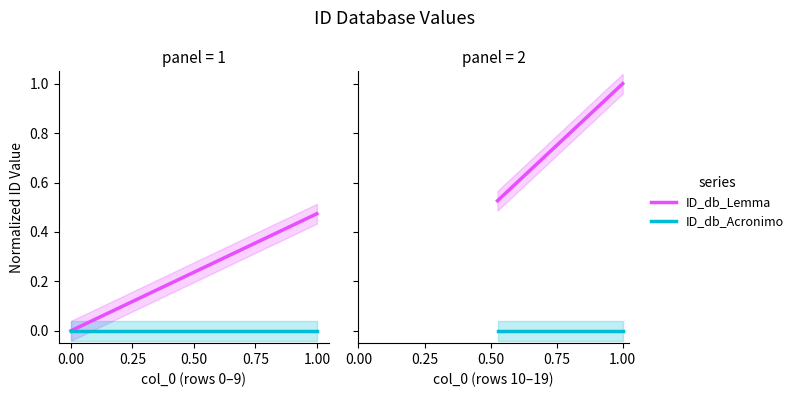

What position from the left is 0.50?

3